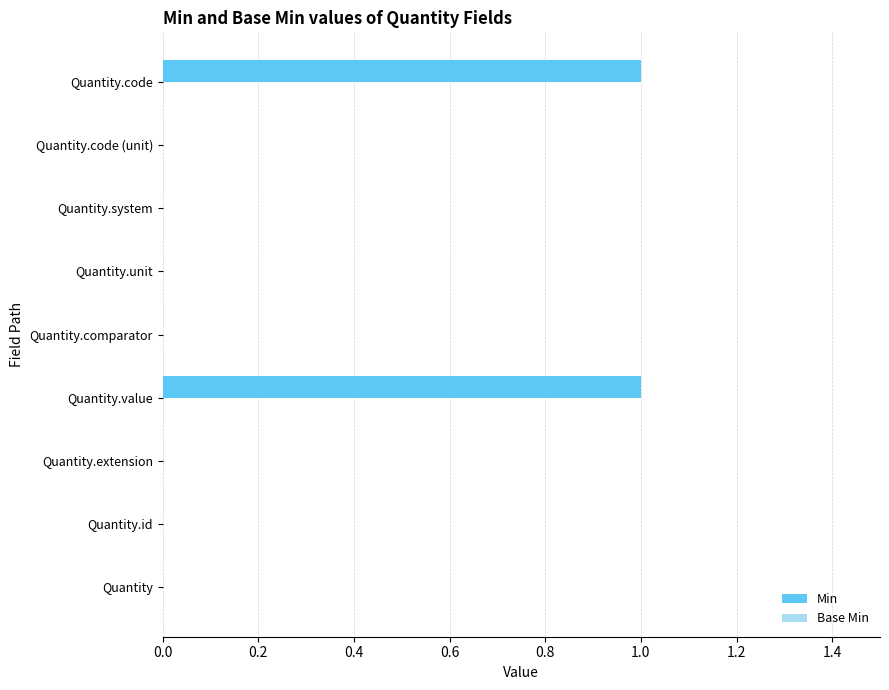

The chart shows a value of 0 at Quantity. True or false?

True